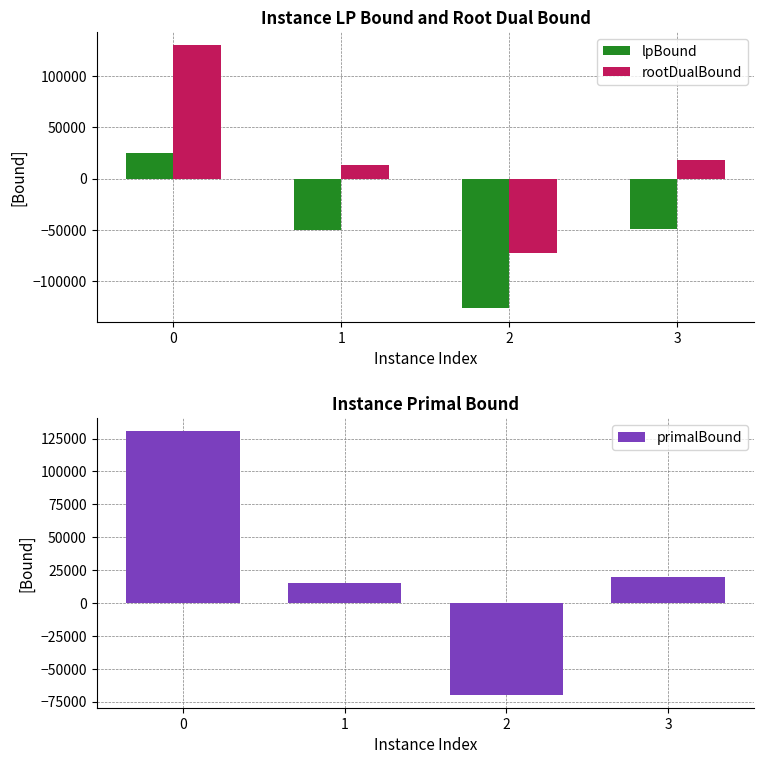

Which series has the largest total across all categories?

primalBound